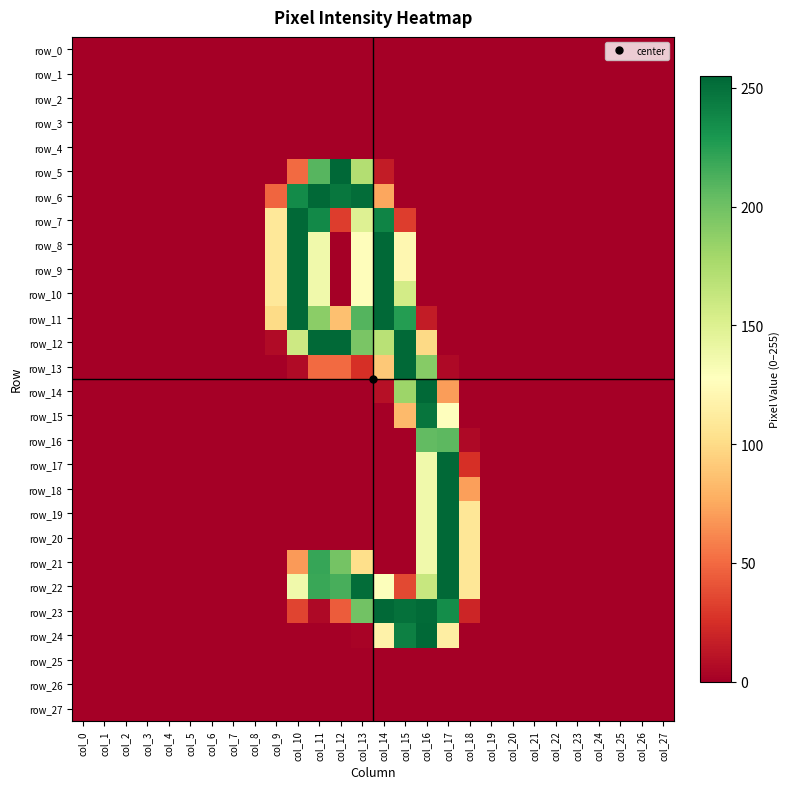

How many distinct data groups are displayed?

28